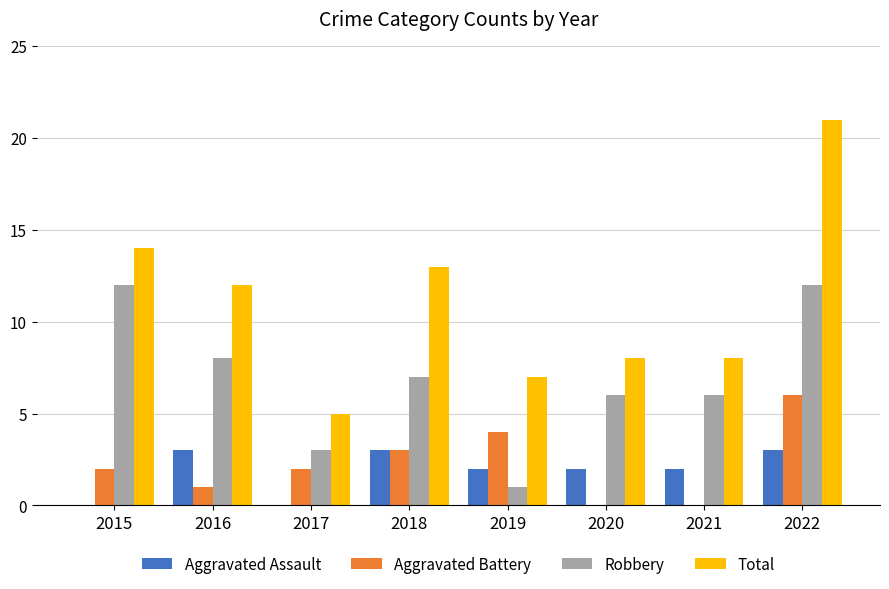

What is the total value across all series at 2018?

26